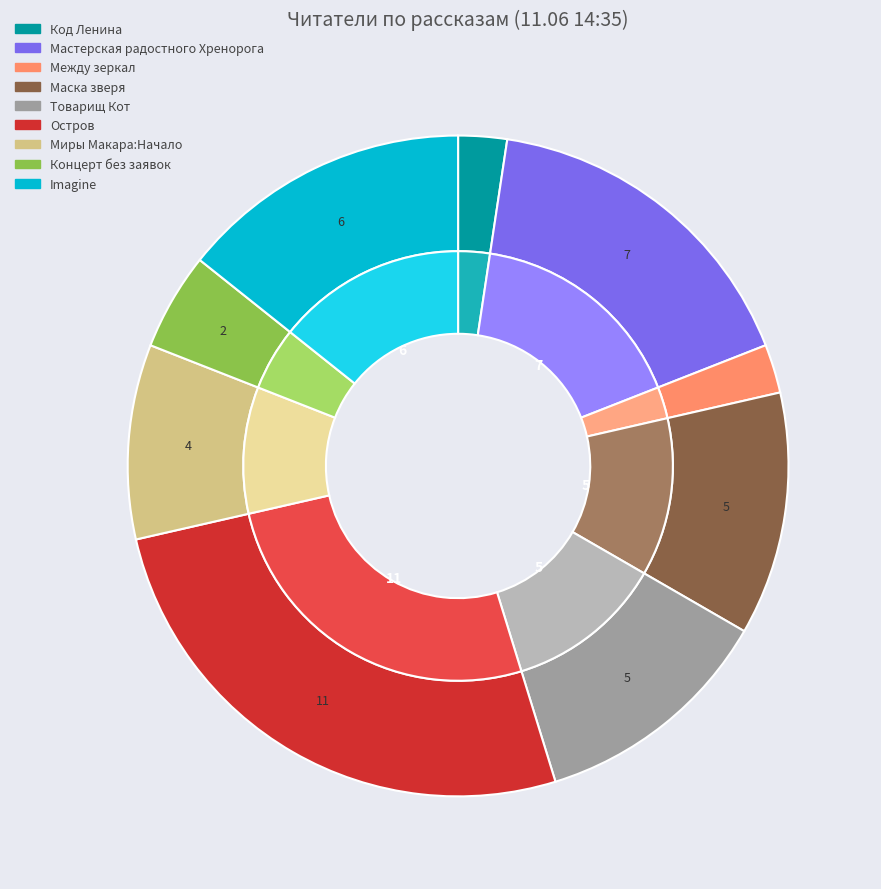

What percentage do Миры Макара:Начало and Концерт без заявок together represent?

14.3%